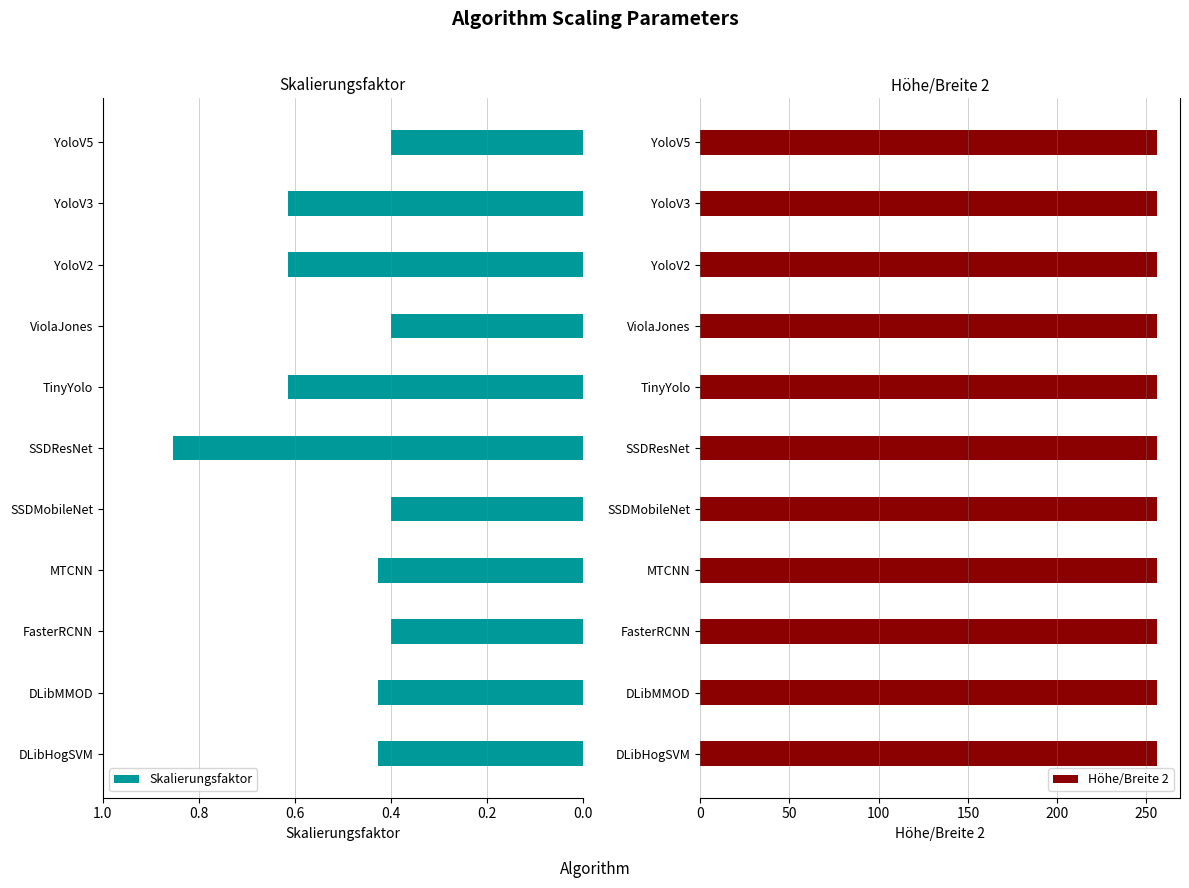

True or false: Skalierungsfaktor has a value of 0.2 at YoloV3.

False